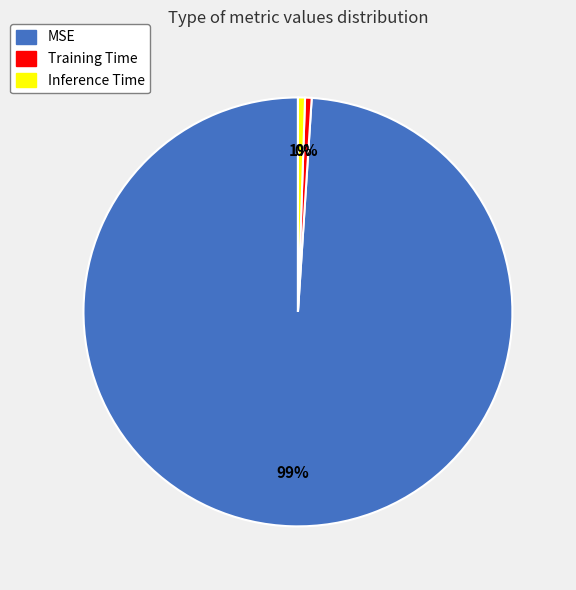

To the nearest percent, what is the average slice percentage?

33%